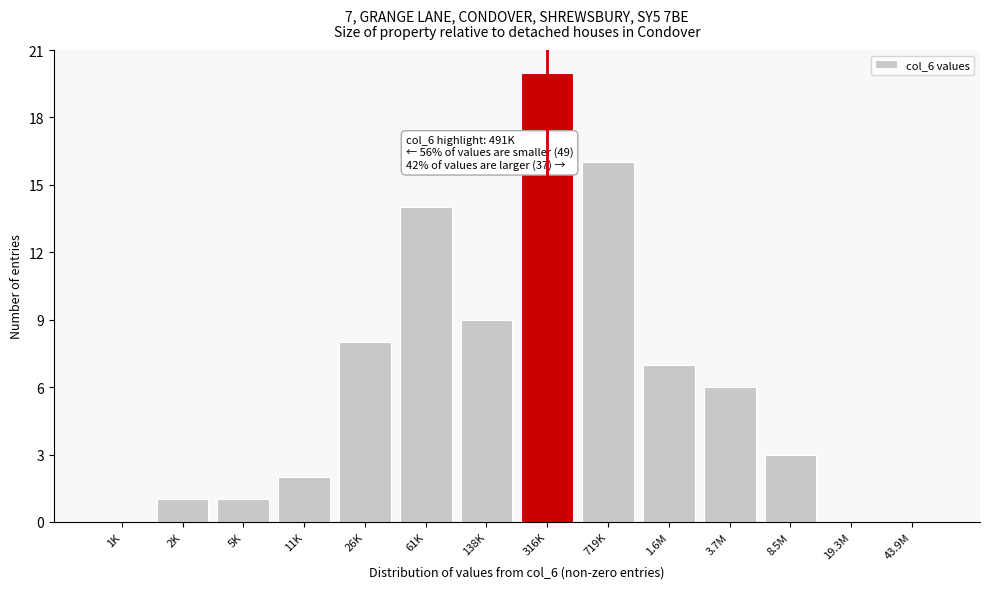

Reading left to right, list all the values displayed in this chart.

1K=0	2K=1	5K=1	11K=2	26K=8	61K=14	138K=9	316K=20	719K=16	1.6M=7	3.7M=6	8.5M=3	19.3M=0	43.9M=0